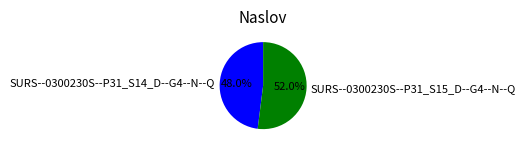

Is it true that SURS--0300230S--P31_S15_D--G4--N--Q is 52% of the pie?

True